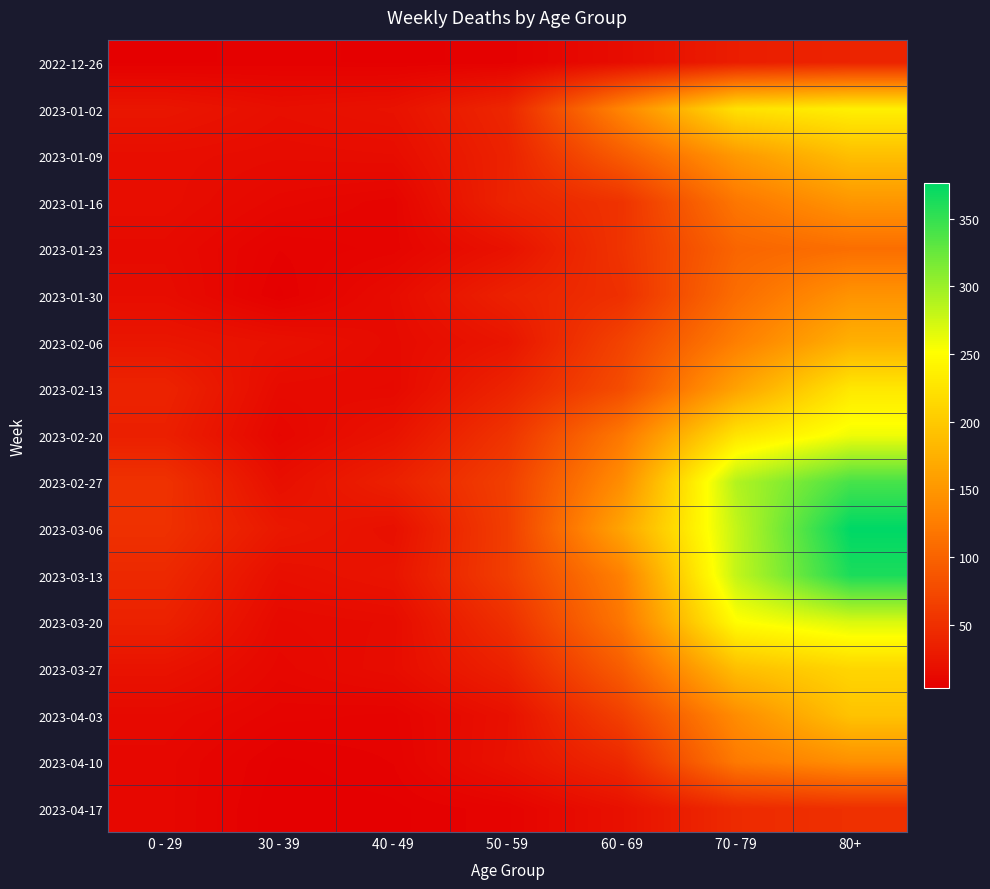

What is the greatest value displayed?

376